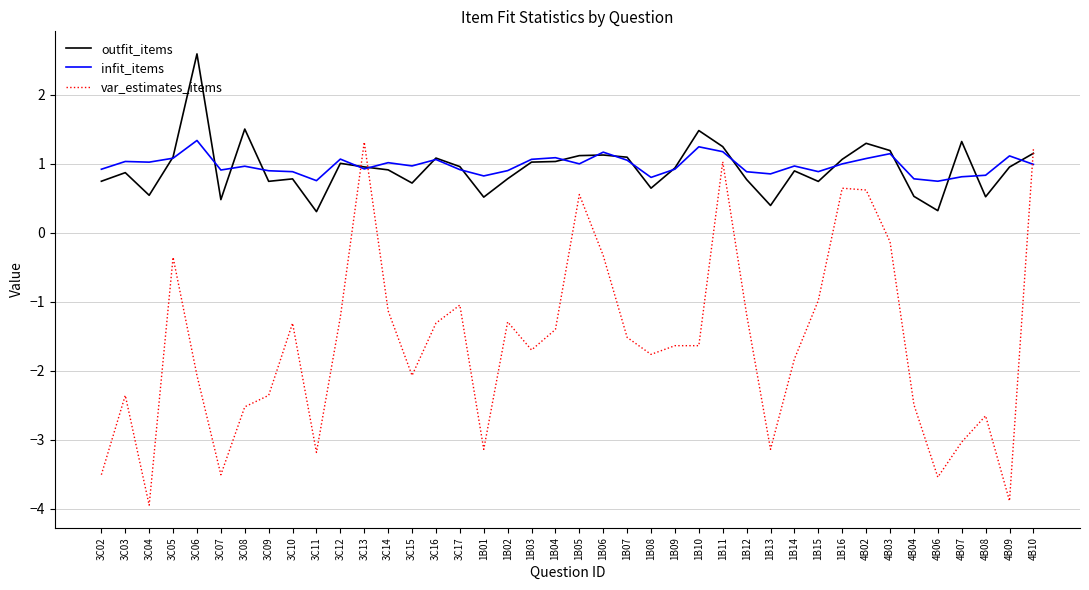

At which category does outfit_items reach its first local peak?

3C03